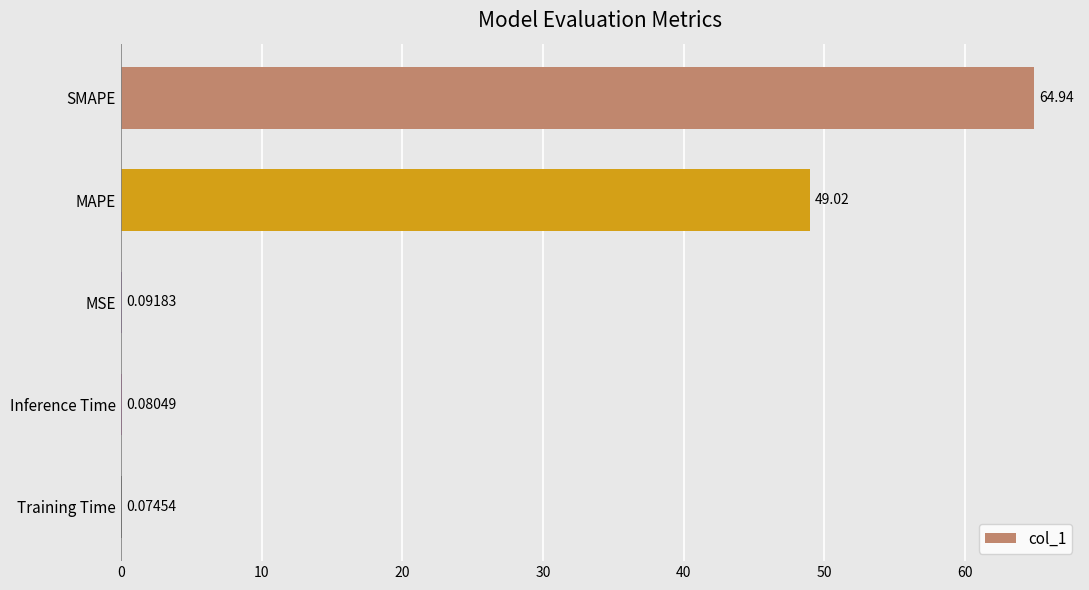

What is the sum of the values at MAPE and Inference Time?

49.1